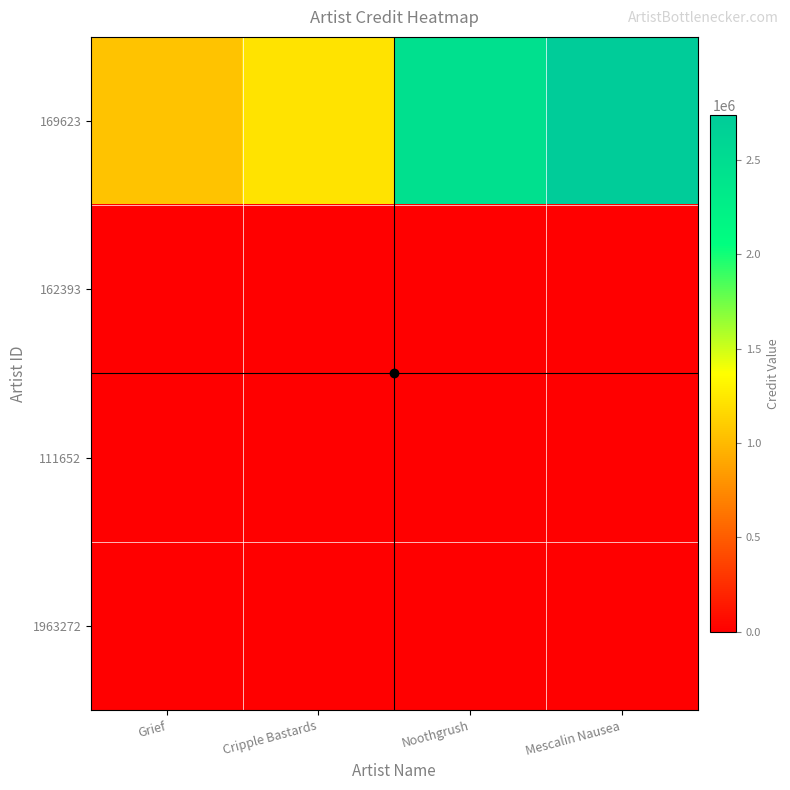

Which has a higher value, Noothgrush or Mescalin Nausea?

Mescalin Nausea